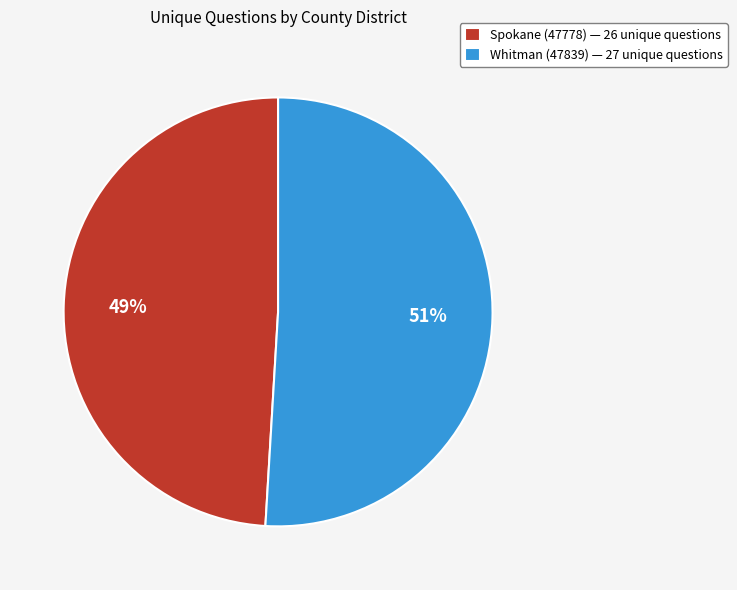

The Spokane (47778) slice represents 49% of the pie. True or false?

True